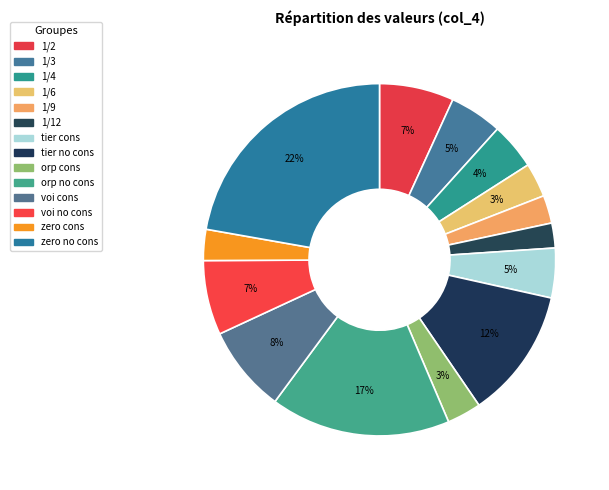

What percentage do 1/3 and voi cons together represent?

12.8%